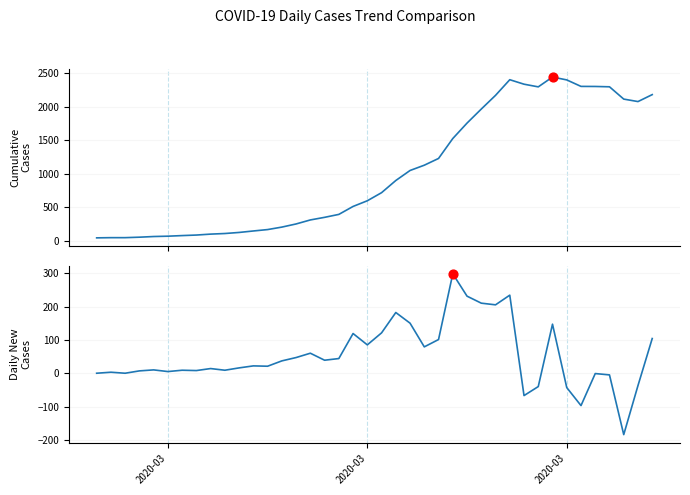

At how many categories does at least one series exceed -124?

40